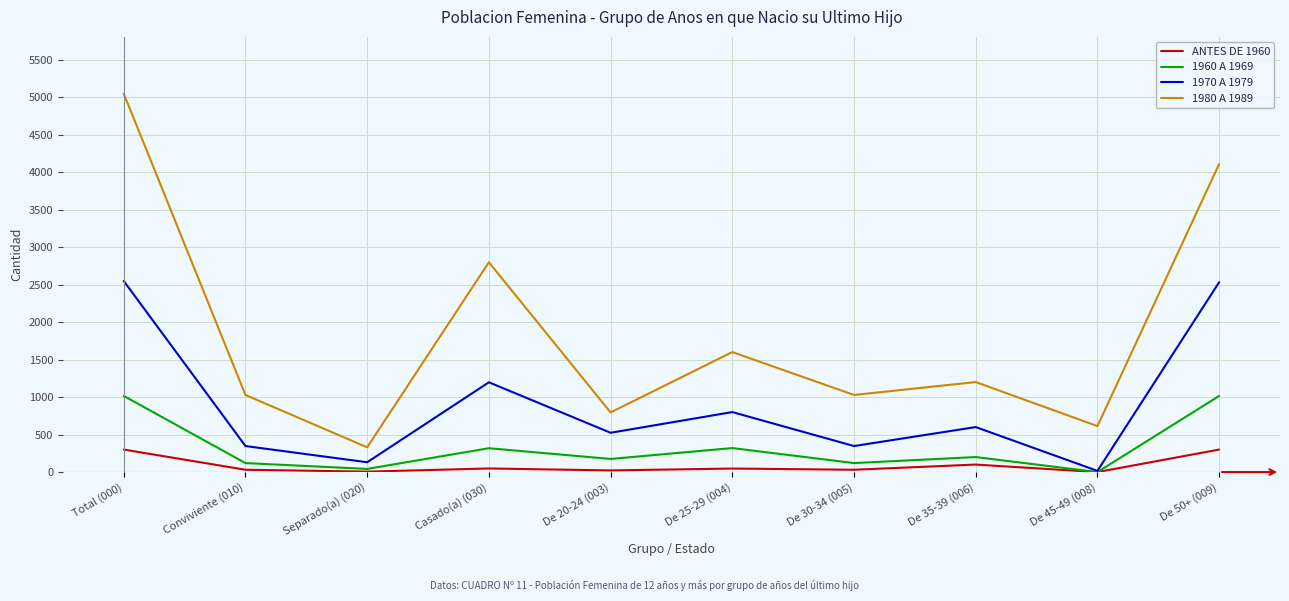

At which category is the sum across all series the highest?

Total (000)